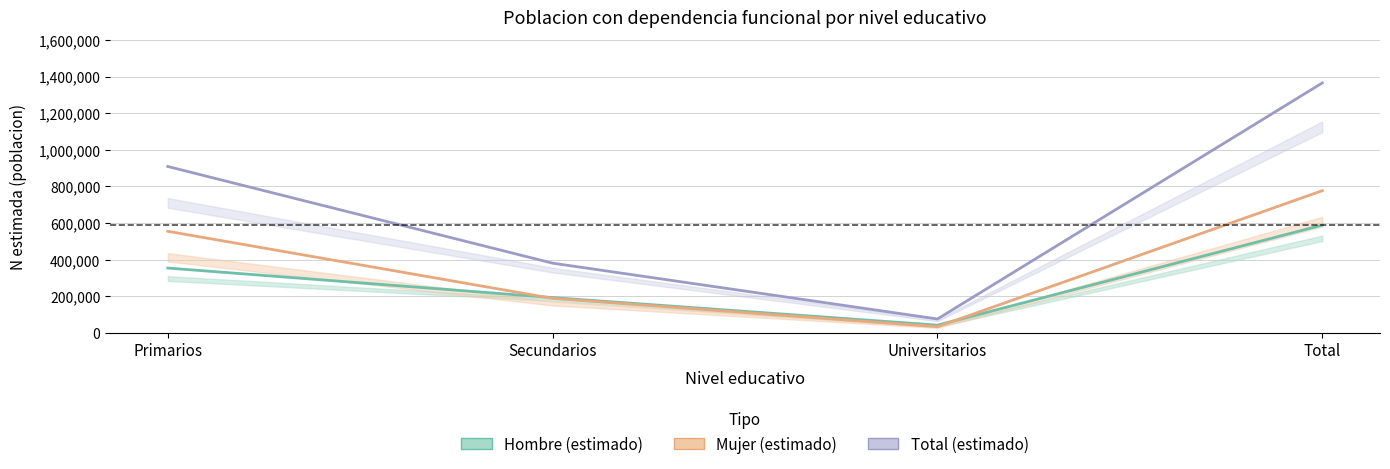

True or false: Total (estimado) and Hombre (estimado) cross at least once.

False